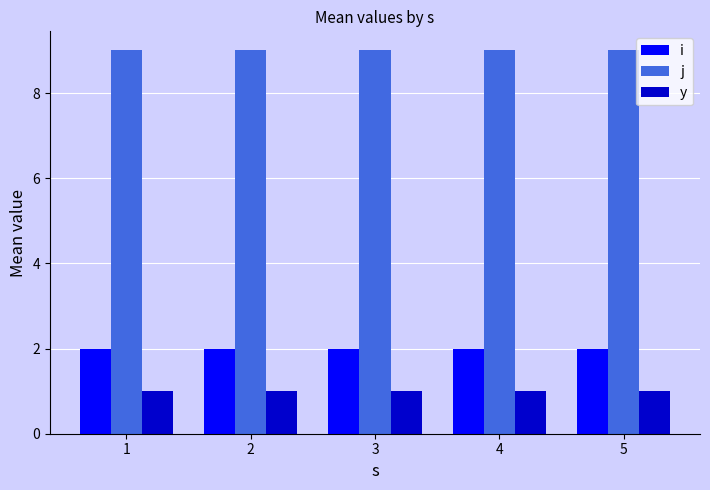

Reading left to right, list all the values displayed in this chart.

i: 1=2	2=2	3=2	4=2	5=2
j: 1=9	2=9	3=9	4=9	5=9
y: 1=1	2=1	3=1	4=1	5=1